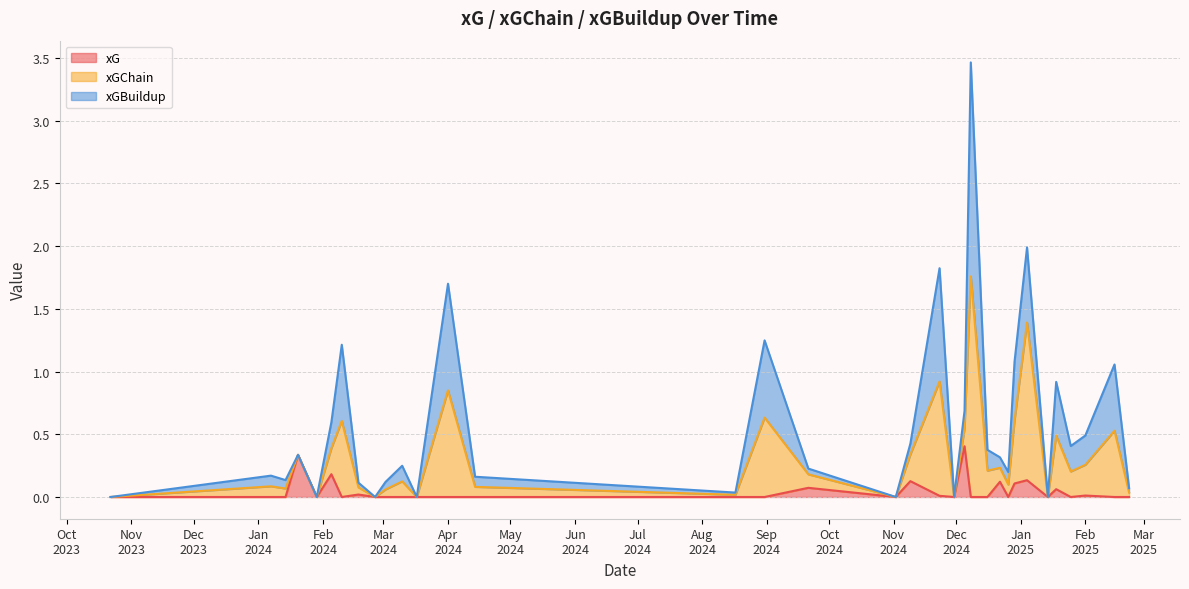

List the labels in order of xGBuildup value, smallest first.

2025-01-14, 2024-11-30, 2024-11-02, 2024-03-17, 2024-02-26, 2024-01-29, 2024-01-20, 2023-10-22, 2024-08-17, 2025-02-22, 2024-02-18, 2024-09-21, 2024-03-02, 2024-01-14, 2024-04-14, 2024-12-22, 2024-01-07, 2024-11-09, 2024-12-26, 2024-03-10, 2024-12-05, 2024-12-16, 2025-01-25, 2024-02-05, 2025-02-01, 2025-01-18, 2024-12-29, 2025-02-15, 2025-01-04, 2024-02-10, 2024-08-31, 2024-04-01, 2024-11-23, 2024-12-08